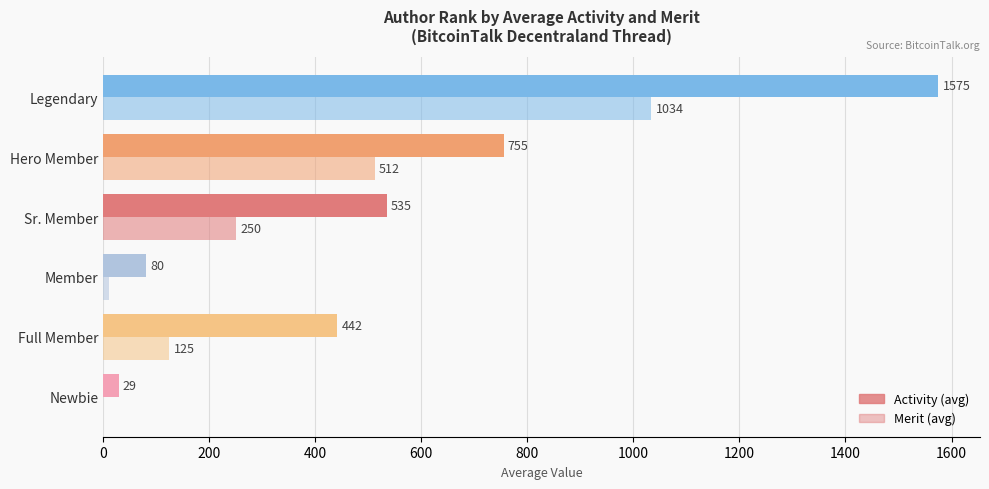

How many distinct data groups are displayed?

2